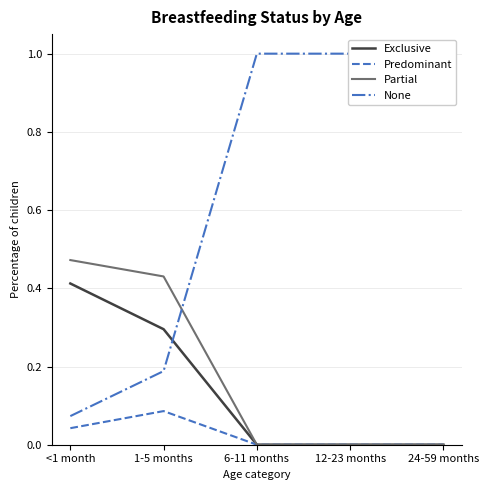

Rank the series by their maximum value, from lowest to highest.

Predominant, Exclusive, Partial, None